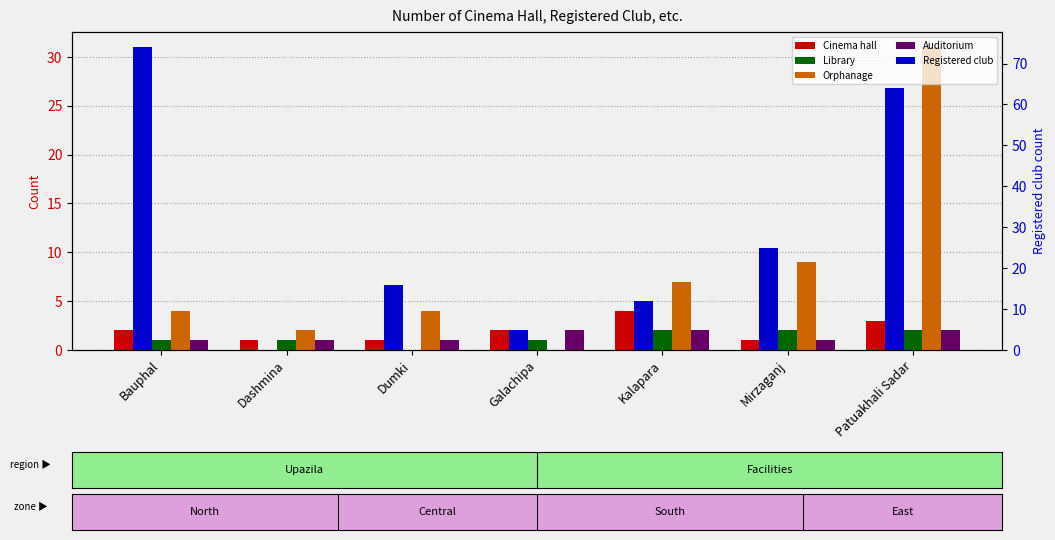

Where does the Library series first go above 1?

Kalapara